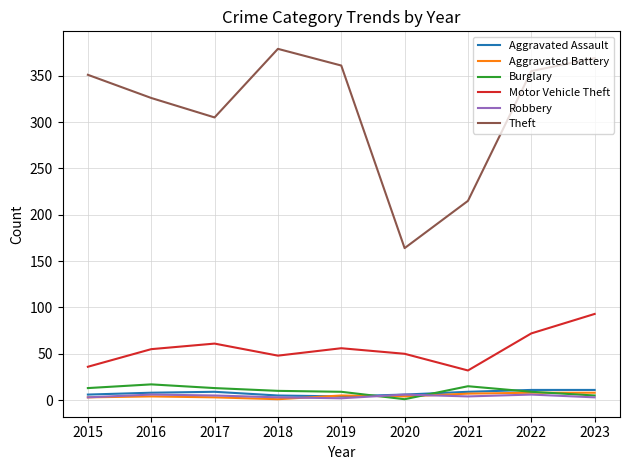

What is the maximum value shown in the chart?

379